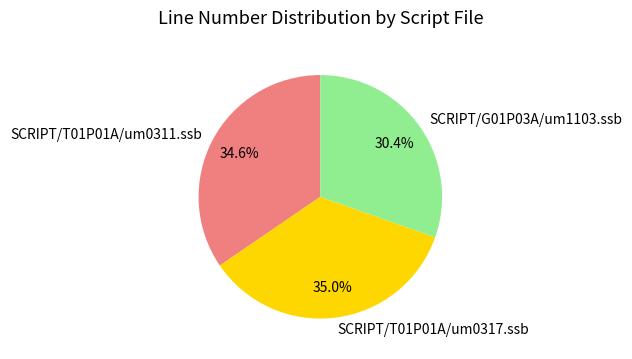

To the nearest percent, what is the difference between the SCRIPT/T01P01A/um0317.ssb and SCRIPT/G01P03A/um1103.ssb slice percentages?

5%